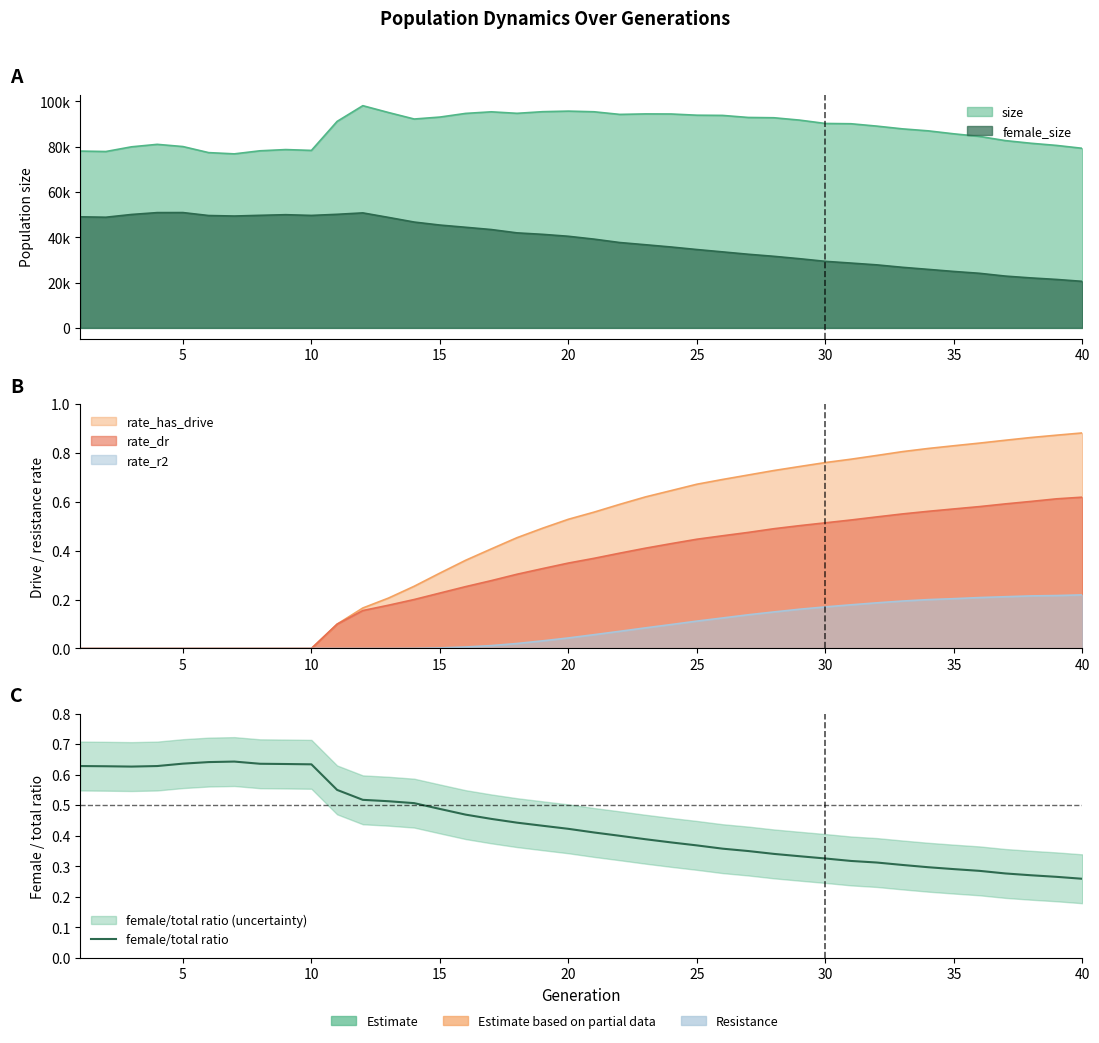

How many interior local peaks (higher than both neighbors) does the data have?

1